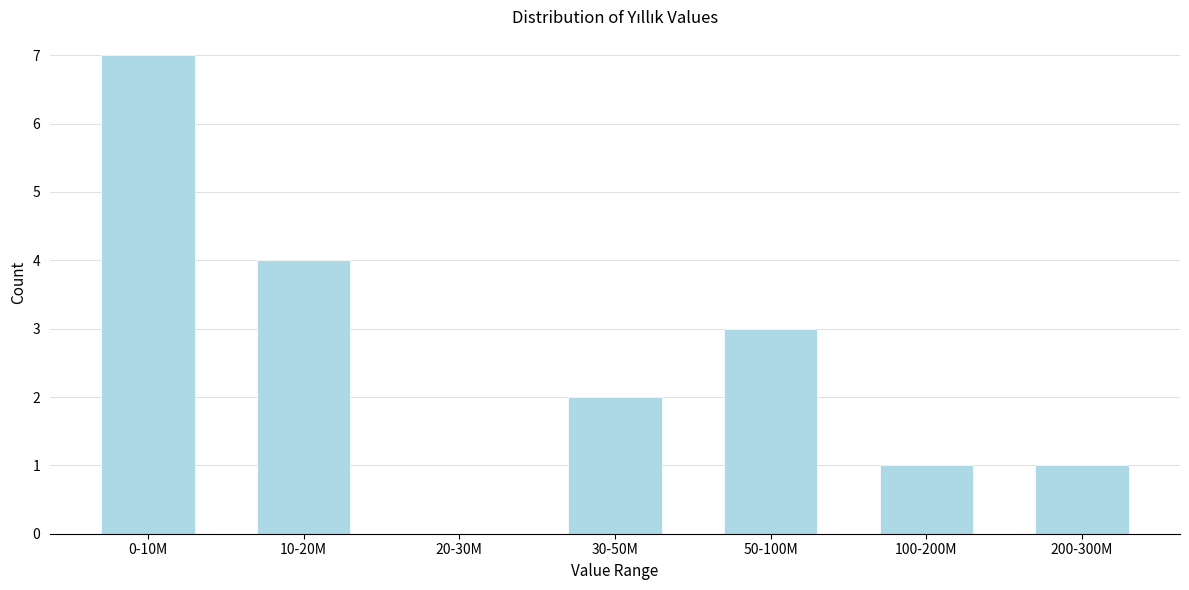

Reading left to right, what are all the values shown in this chart?

0-10M=7	10-20M=4	20-30M=0	30-50M=2	50-100M=3	100-200M=1	200-300M=1